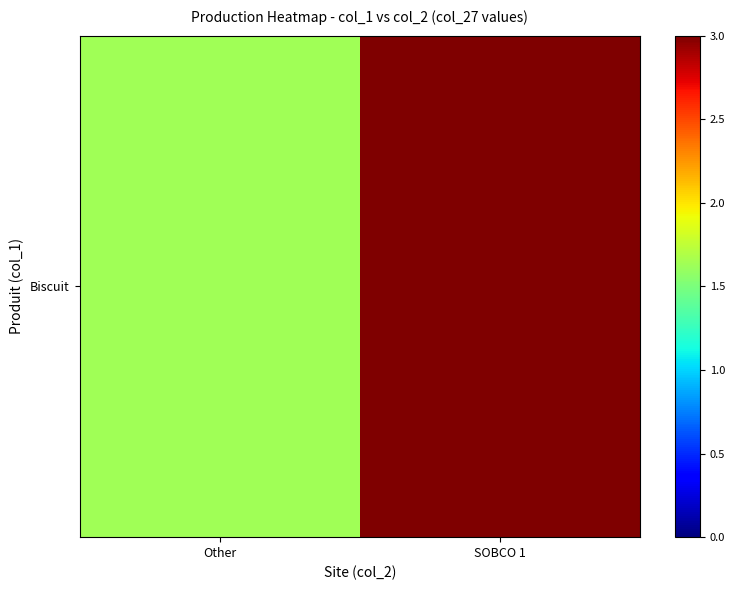

How many data points does each series have?

2